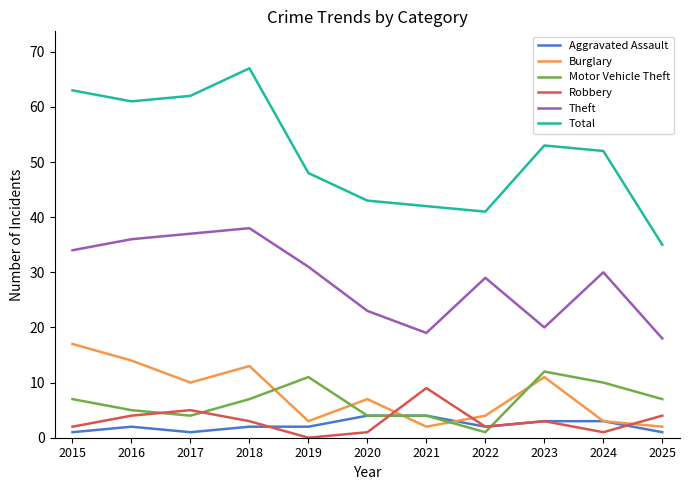

List the series in order of their peak value, lowest first.

Aggravated Assault, Robbery, Motor Vehicle Theft, Burglary, Theft, Total